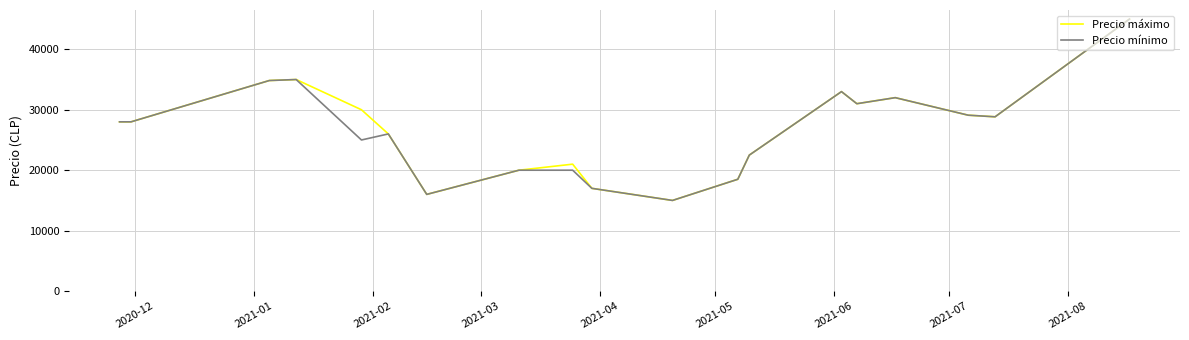

What is the maximum value shown in the chart?

45000.0